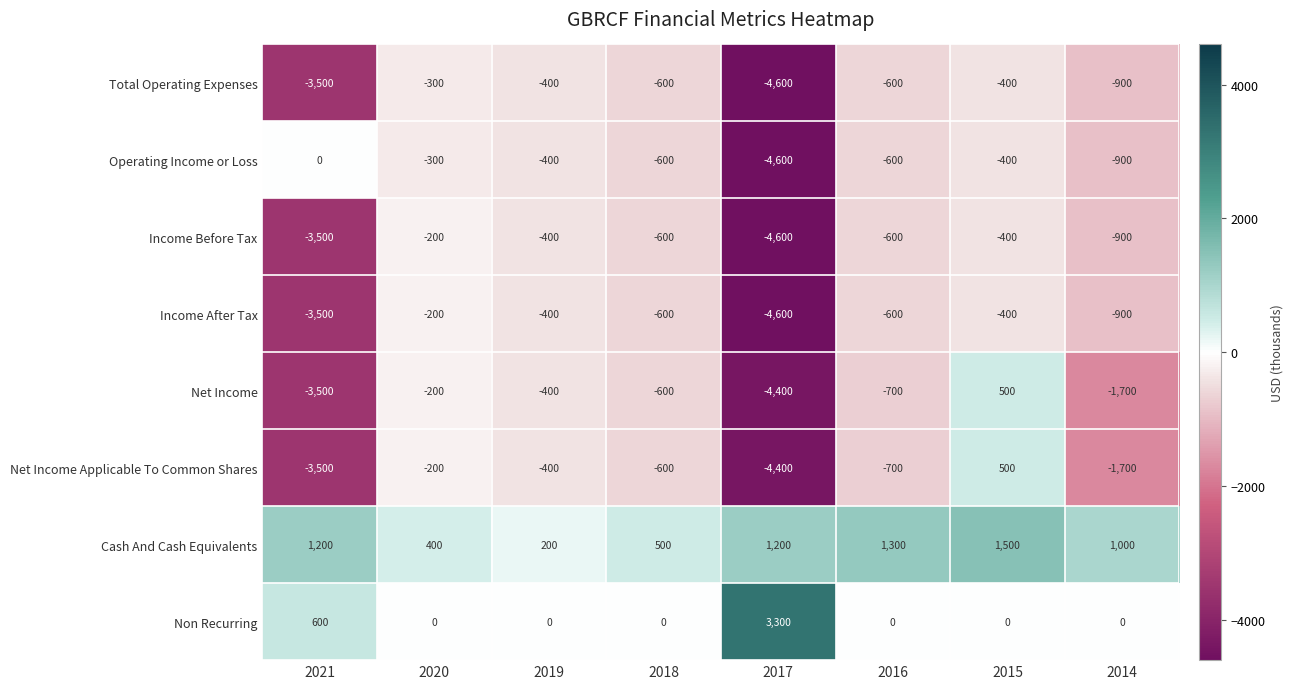

Is it true that Non Recurring equals 0 at 2018?

True